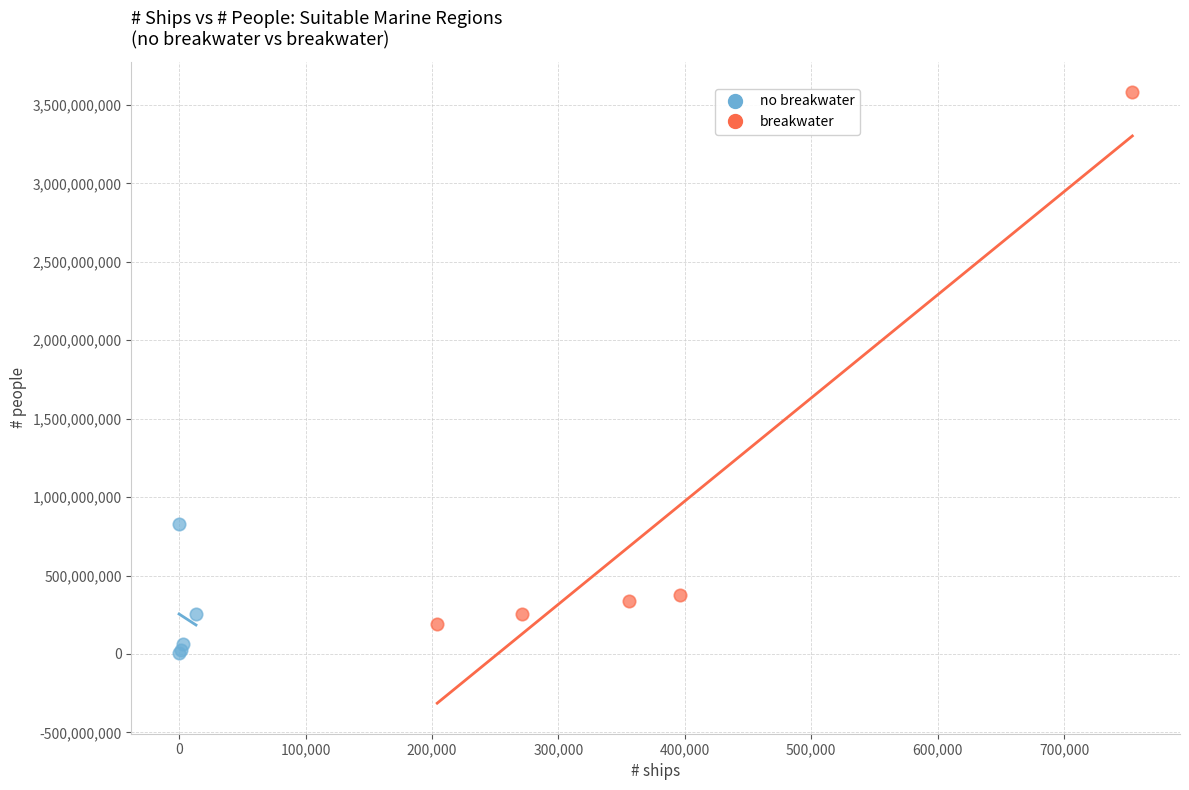

Which series has the largest Y range (max minus min)?

breakwater